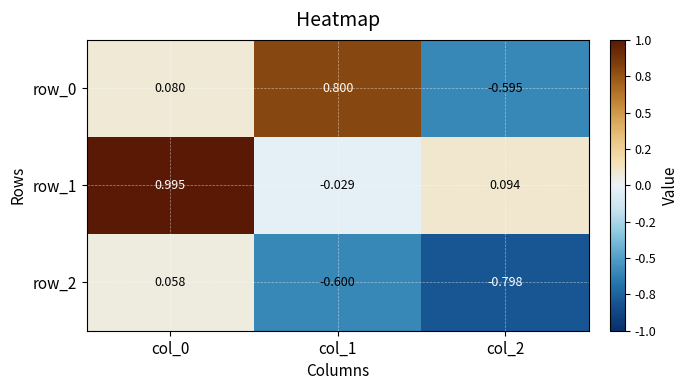

What is the approximate value of row_0 at col_1?

0.8